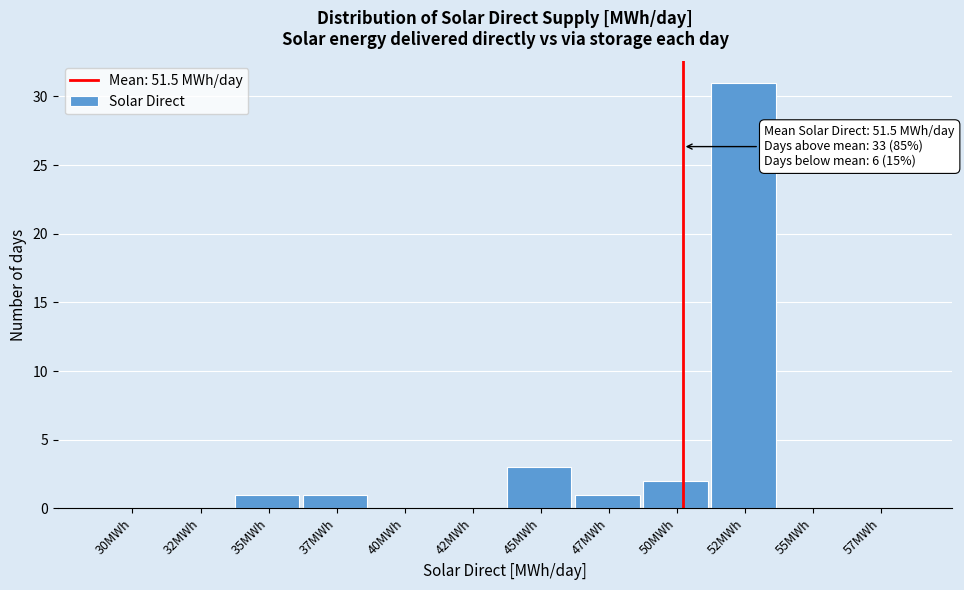

Reading left to right, list all the values displayed in this chart.

30MWh=0	32MWh=0	35MWh=1	37MWh=1	40MWh=0	42MWh=0	45MWh=3	47MWh=1	50MWh=2	52MWh=31	55MWh=0	57MWh=0